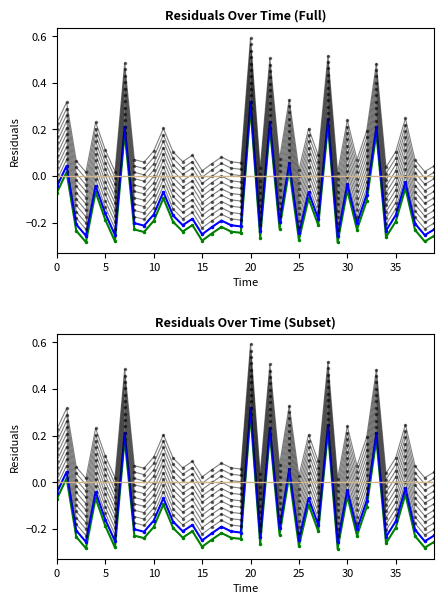

Is it true that the value at 29.0 is -0.3?

True